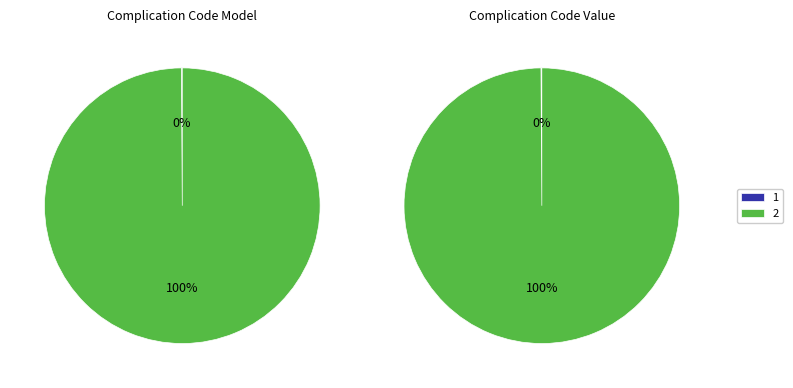

True or false: shr-core-ComplicationCode-model.value accounts for 99% of the total.

False